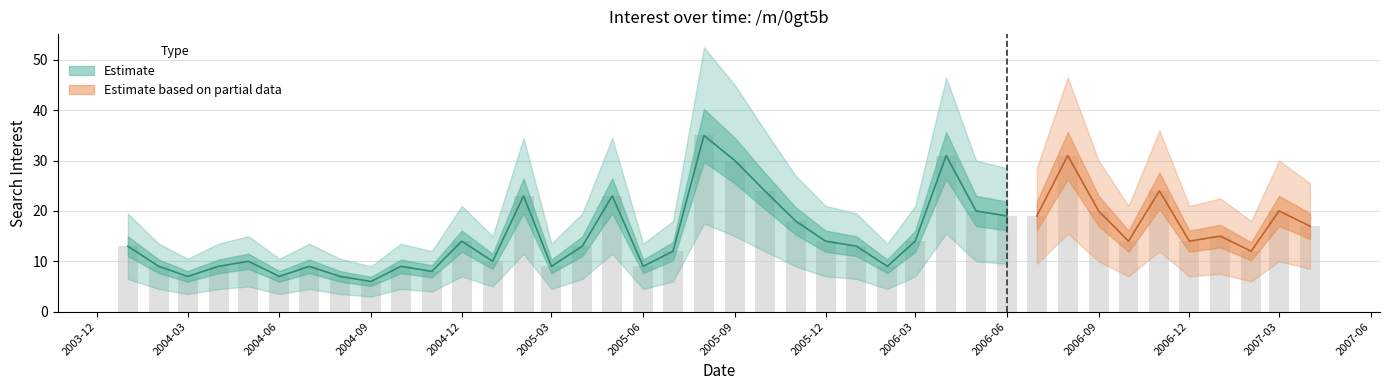

Reading left to right, extract all data points from this chart.

13	9	7	9	10	7	9	7	6	9	8	14	10	23	9	13	23	9	12	35	30	24	18	14	13	9	14	31	20	19	19	31	20	14	24	14	15	12	20	17